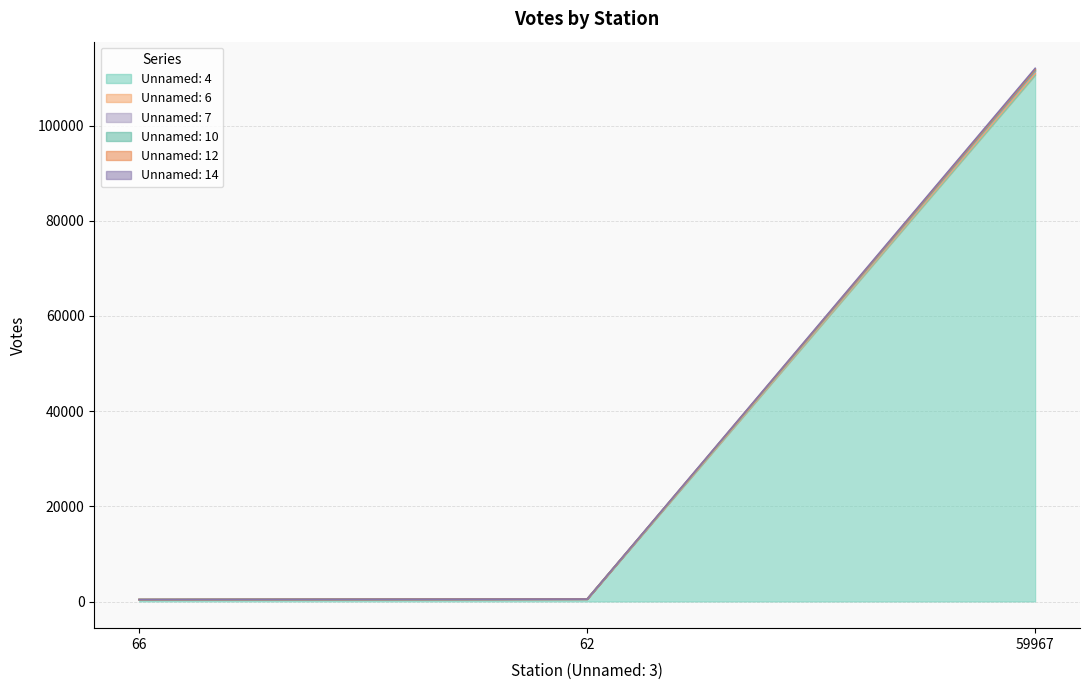

At how many categories does at least one series exceed 4458?

1